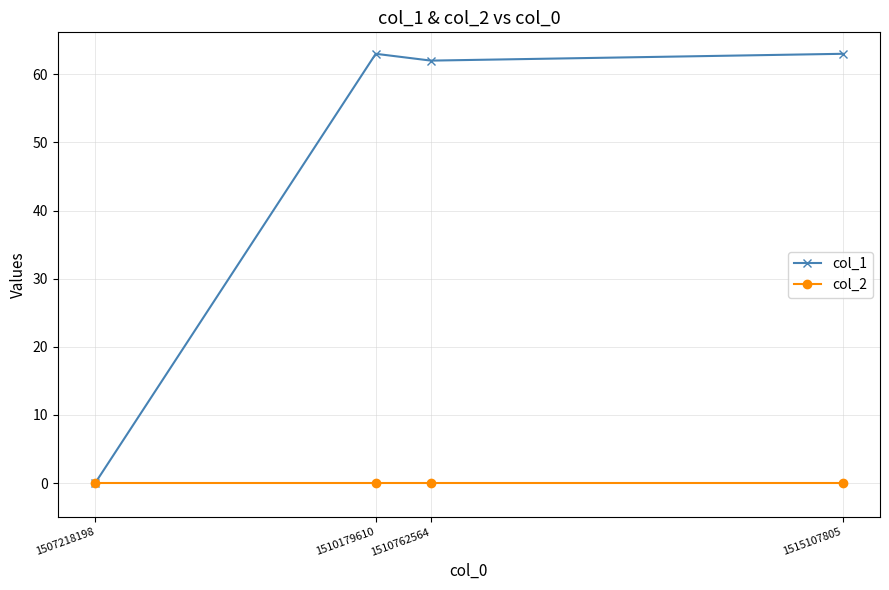

What is the value of the col_1 point at the 4th from the left?

63